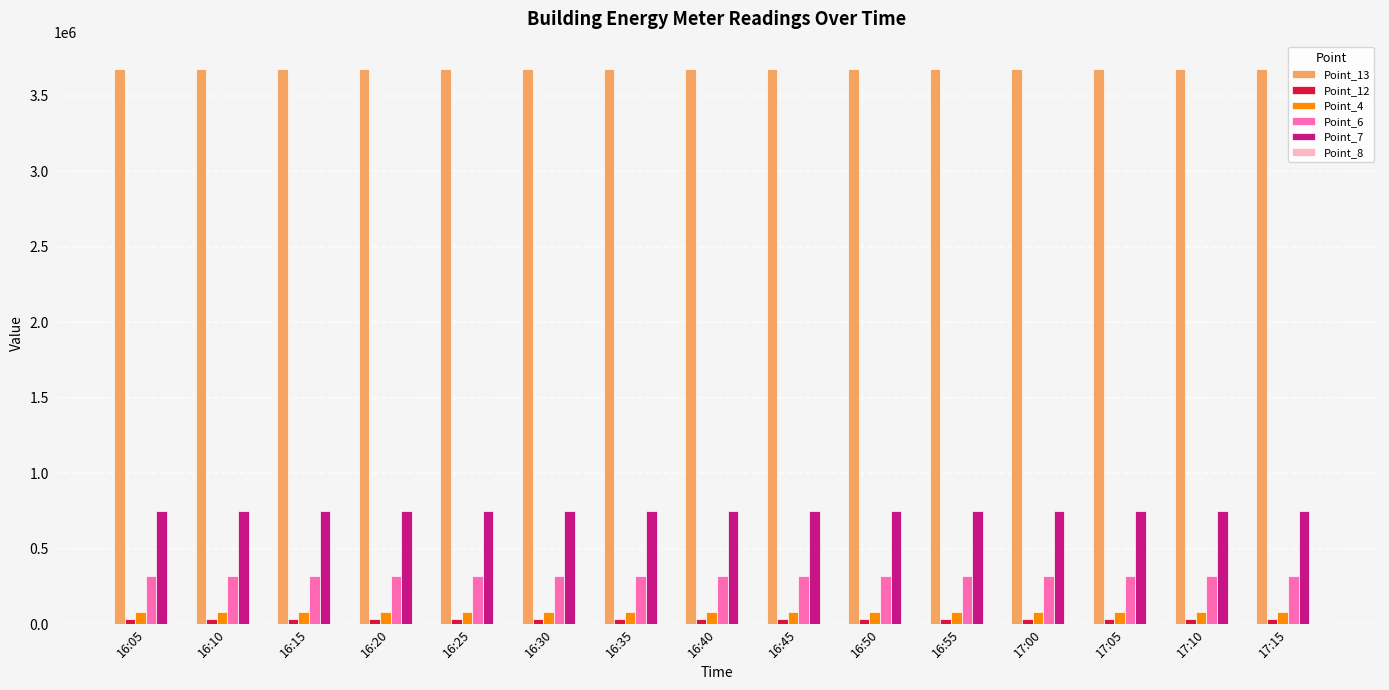

What is the greatest value displayed?

3675800